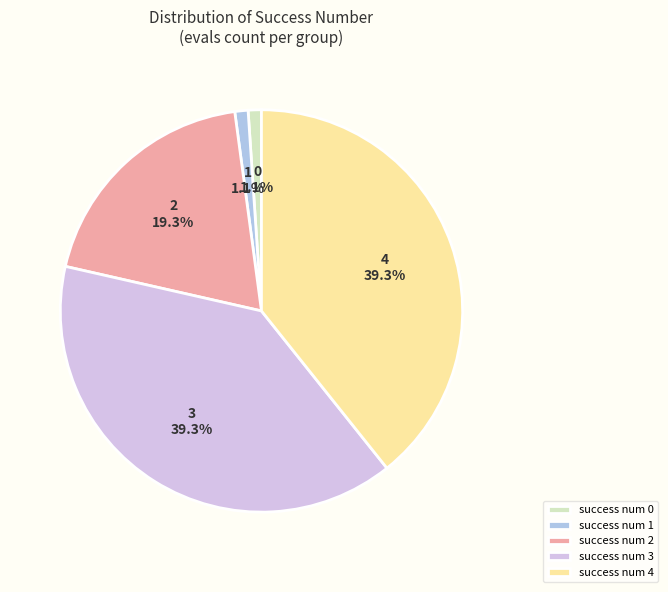

What percentage is NOT represented by success num 3?

60.7%